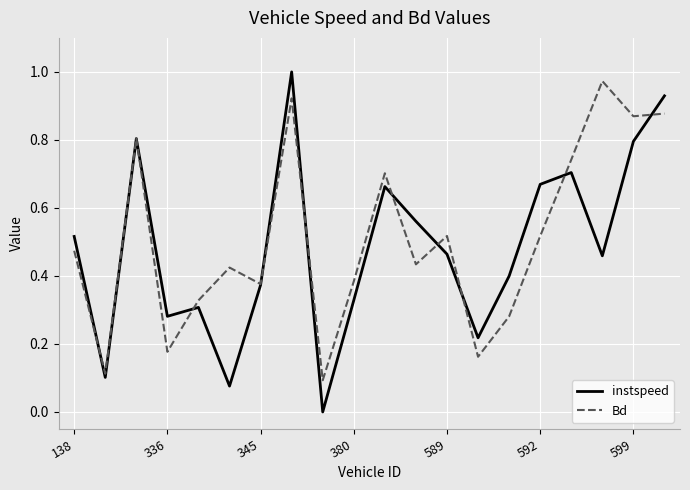

What are all the series names shown in the legend?

instspeed, Bd